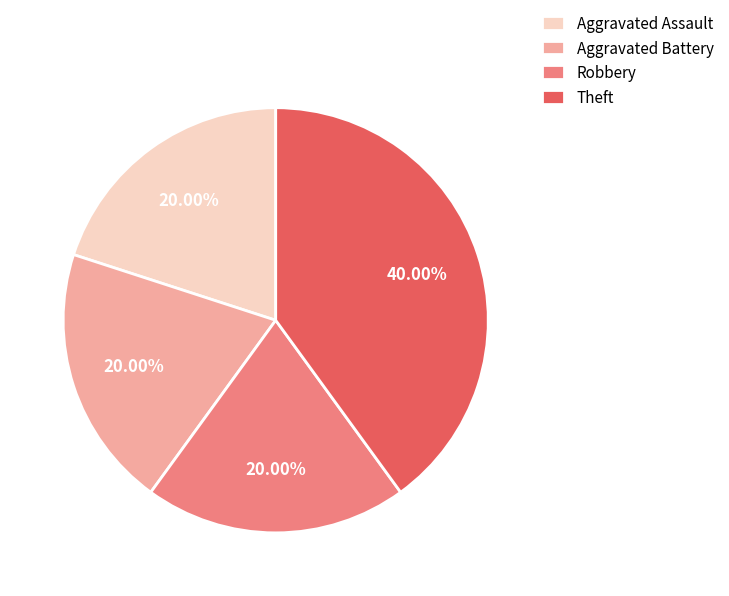

True or false: Robbery accounts for 20% of the total.

True